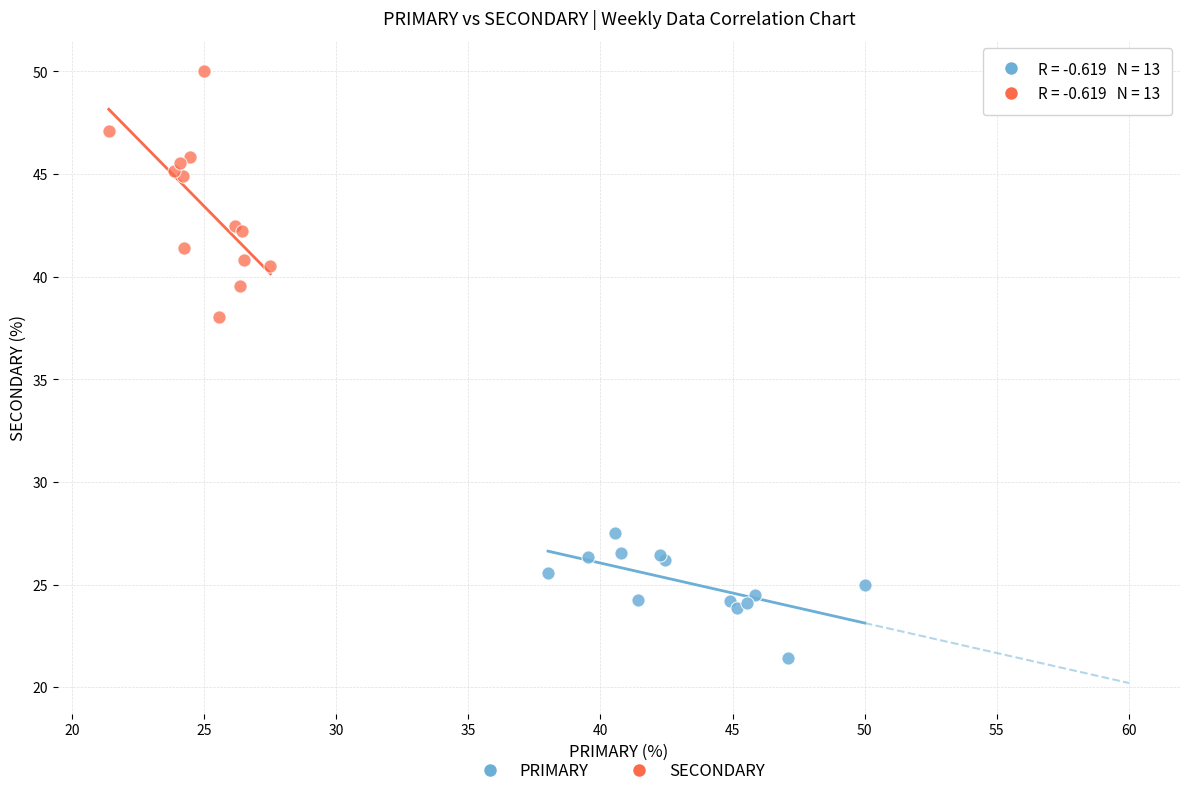

Which series contains the highest Y value?

SECONDARY